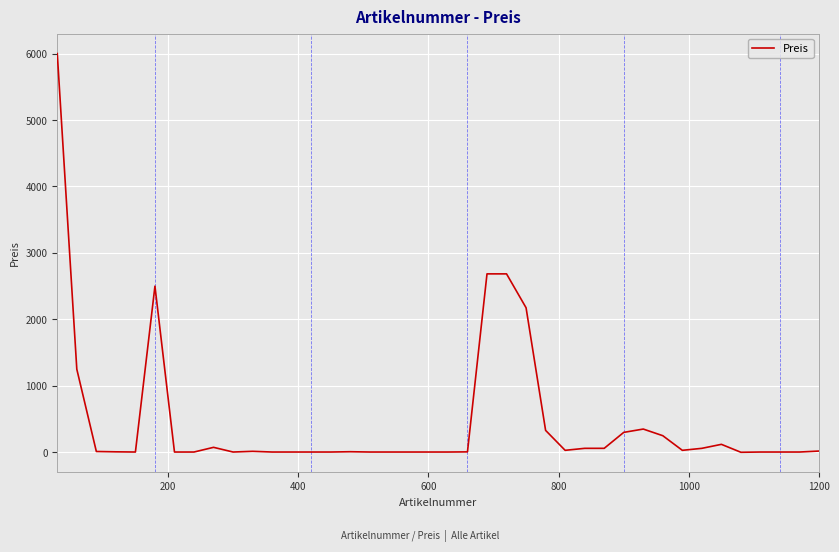

What is the difference between the maximum and minimum values?

5999.5